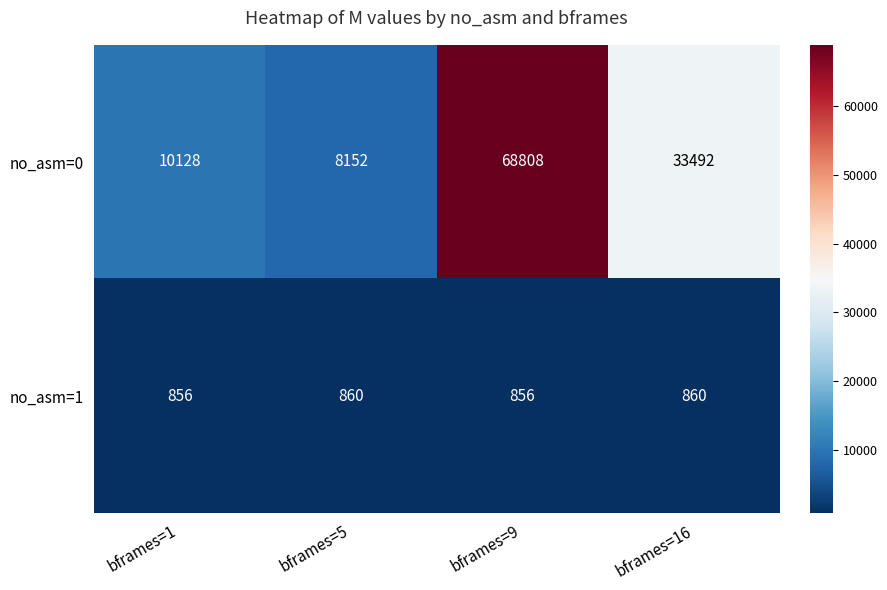

Which series has the largest total across all categories?

no_asm=0